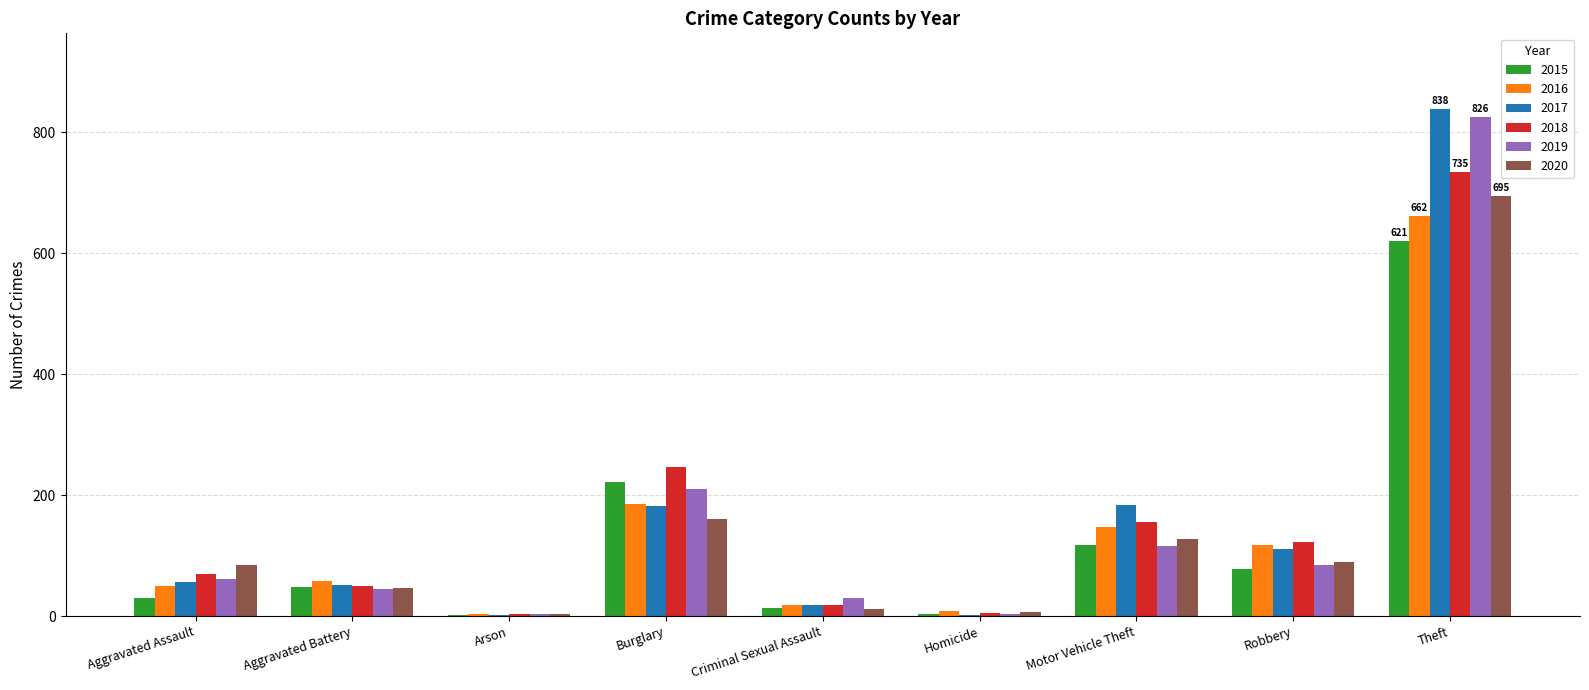

The 2020 series shows 127 at Motor Vehicle Theft. True or false?

True